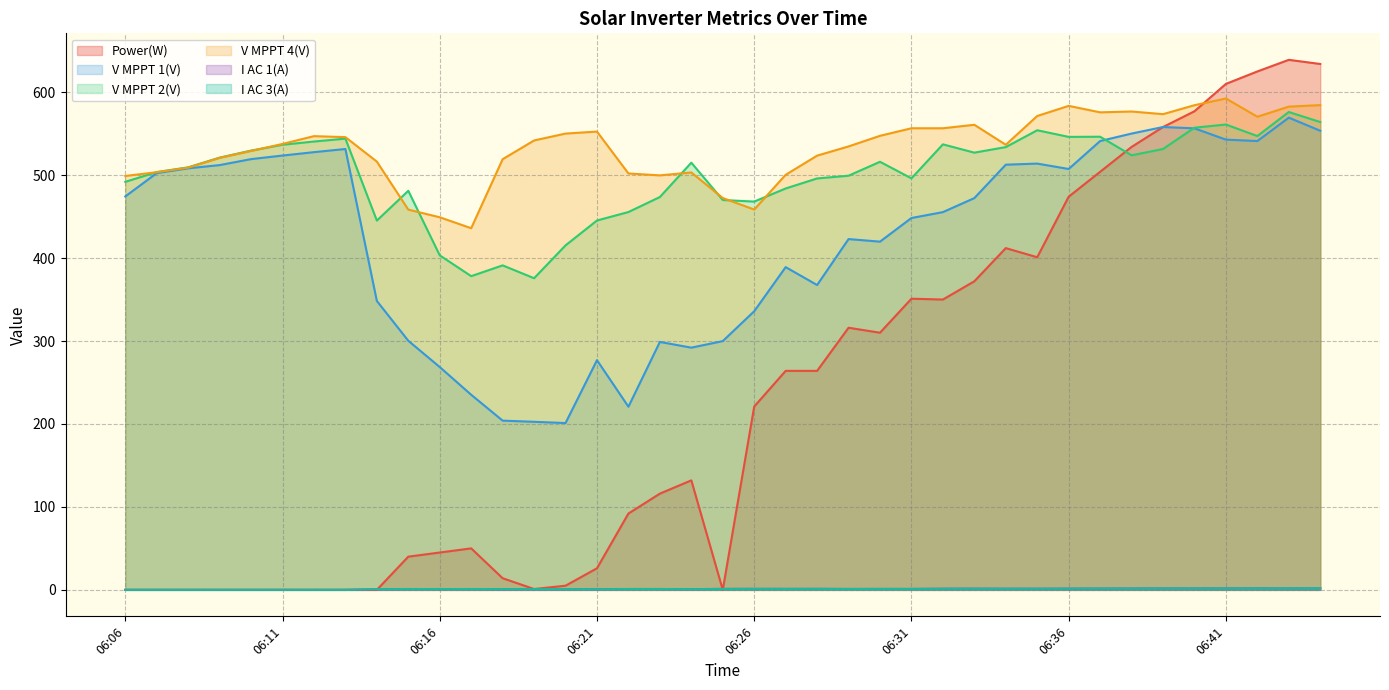

List the labels in order of I AC 3(A) value, largest first.

06:44, 06:42, 06:43, 06:39, 06:40, 06:41, 06:37, 06:38, 06:36, 06:33, 06:35, 06:32, 06:34, 06:26, 06:28, 06:27, 06:30, 06:31, 06:15, 06:17, 06:22, 06:23, 06:25, 06:29, 06:16, 06:18, 06:19, 06:20, 06:14, 06:24, 06:21, 06:06, 06:07, 06:08, 06:09, 06:10, 06:11, 06:12, 06:13